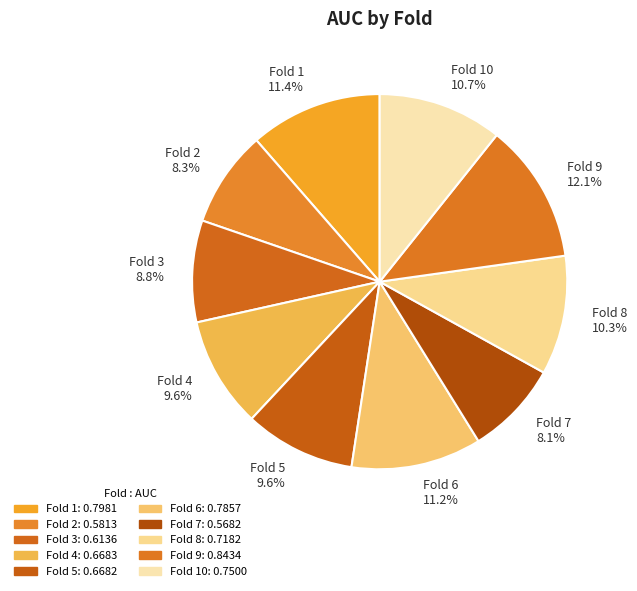

Combined, what portion of the pie is Fold 9 and Fold 6?

23.3%